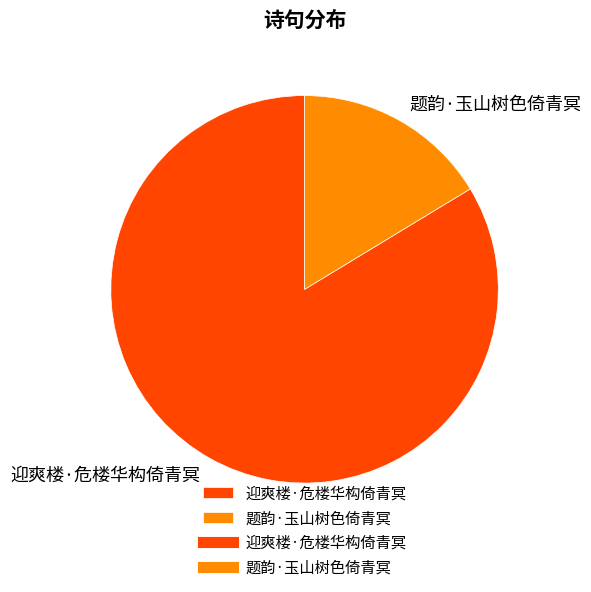

What is the smallest slice in the pie chart?

题韵·玉山树色倚青冥